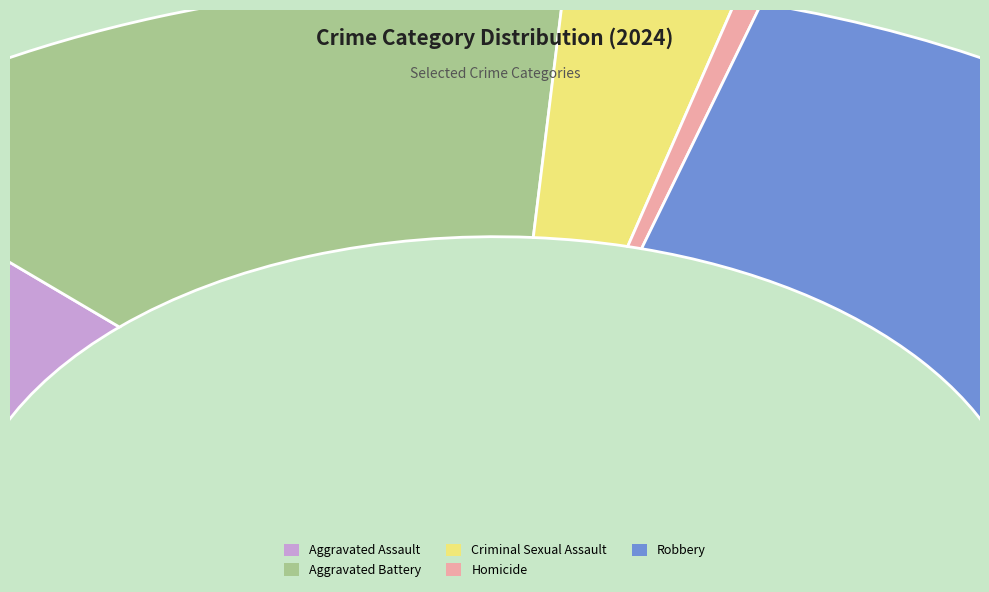

Which category has the smallest portion of the pie?

Homicide